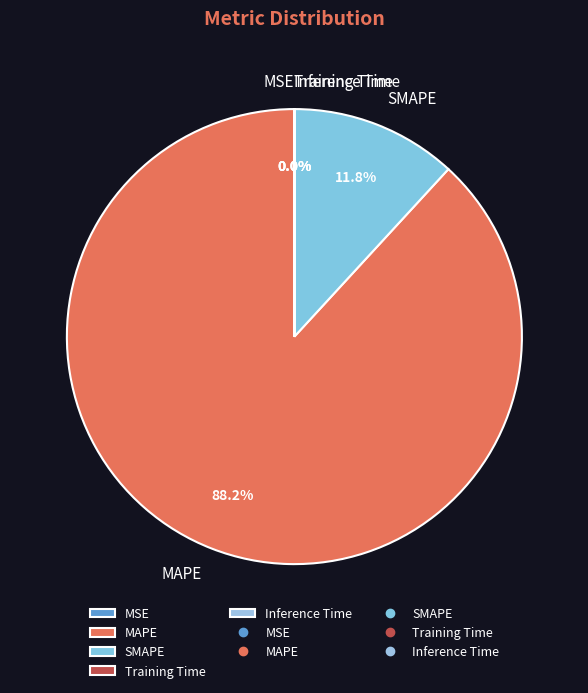

What is the largest slice in the pie chart?

MAPE